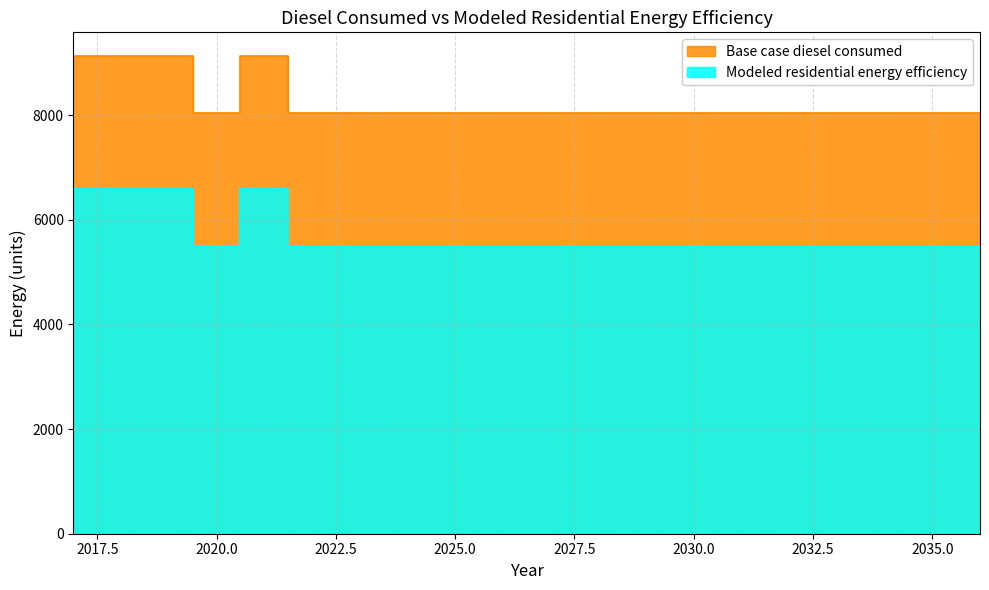

Between 2020 and 2023, which series saw the biggest shift?

Base case diesel consumed